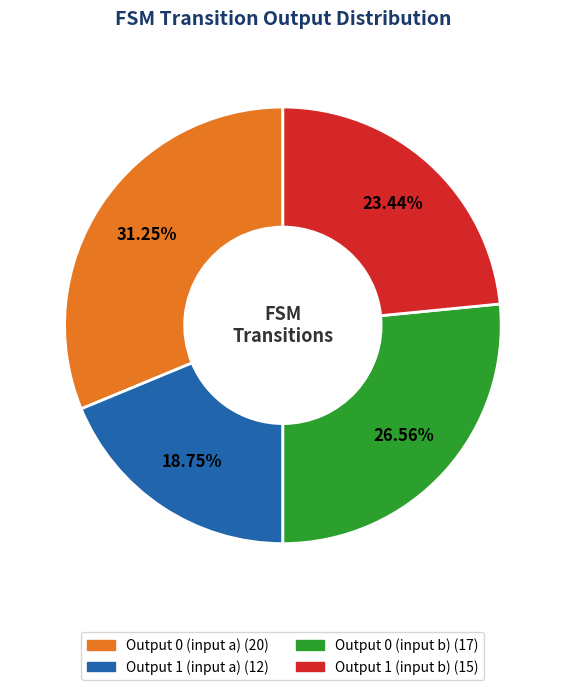

Does any single category account for the majority?

No